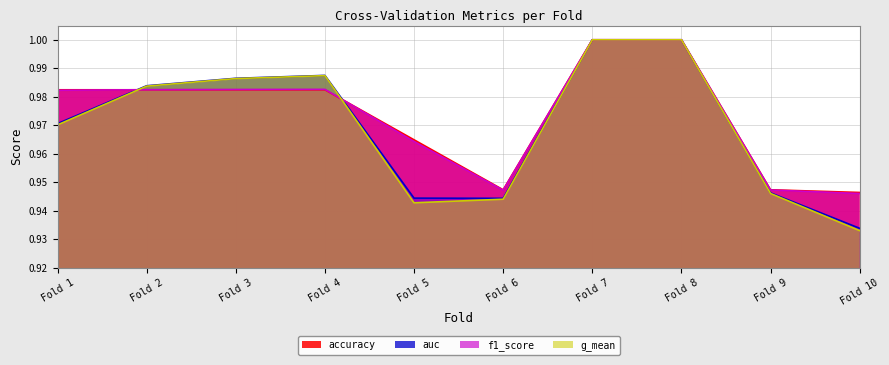

At which category does the chart reach its minimum across all series?

Fold 10